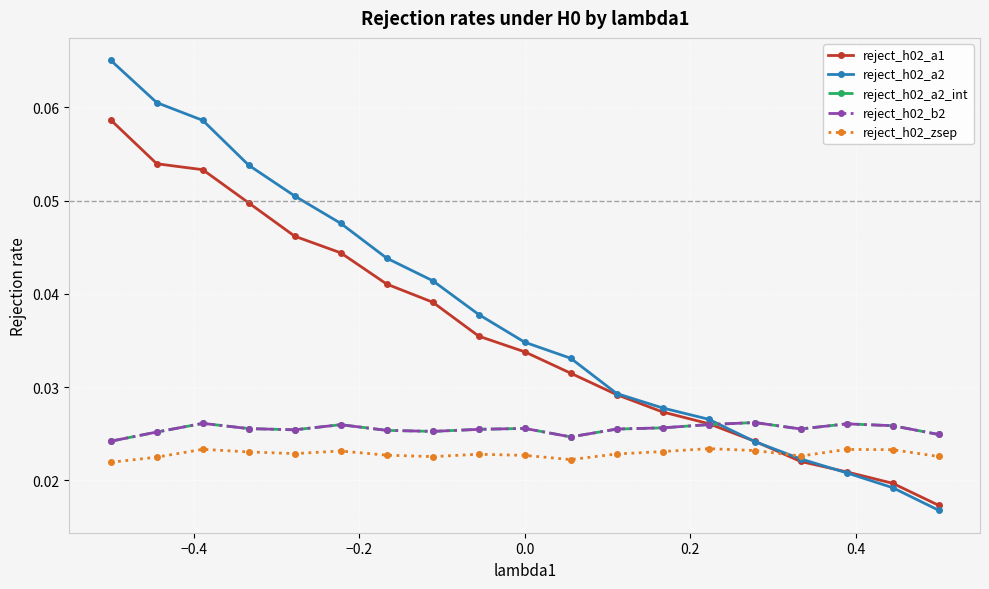

Is this an area chart (filled region under the line)?

No